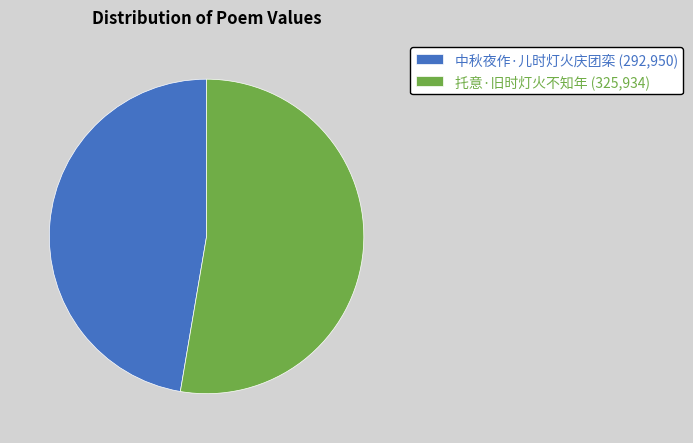

Is 中秋夜作·儿时灯火庆团栾 (292,950) the majority of the pie?

No